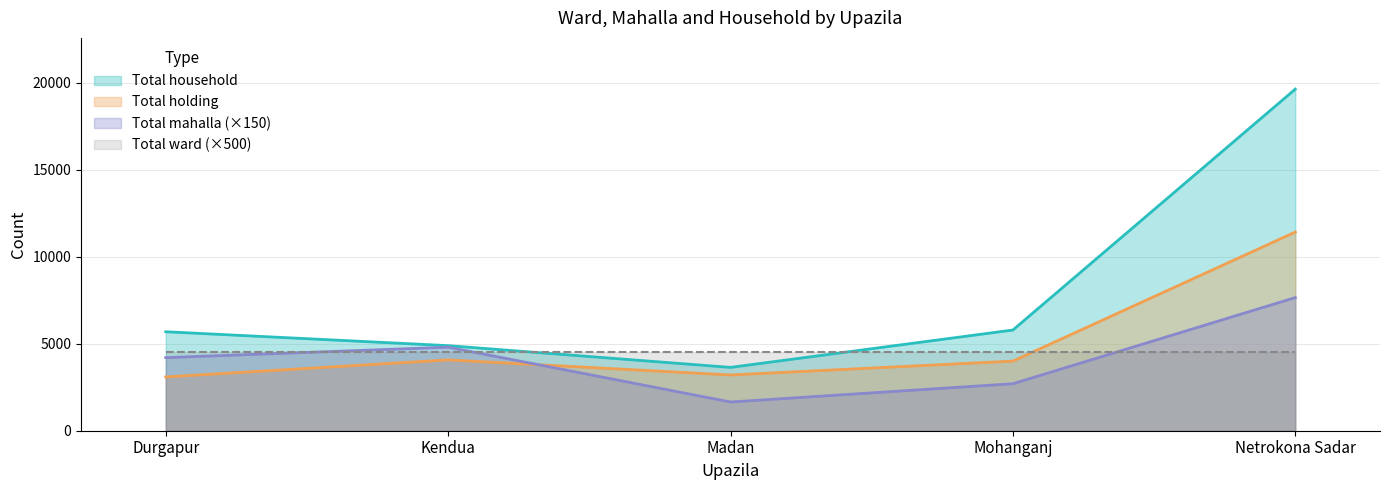

At which label is Total holding closest to 7252?

Kendua